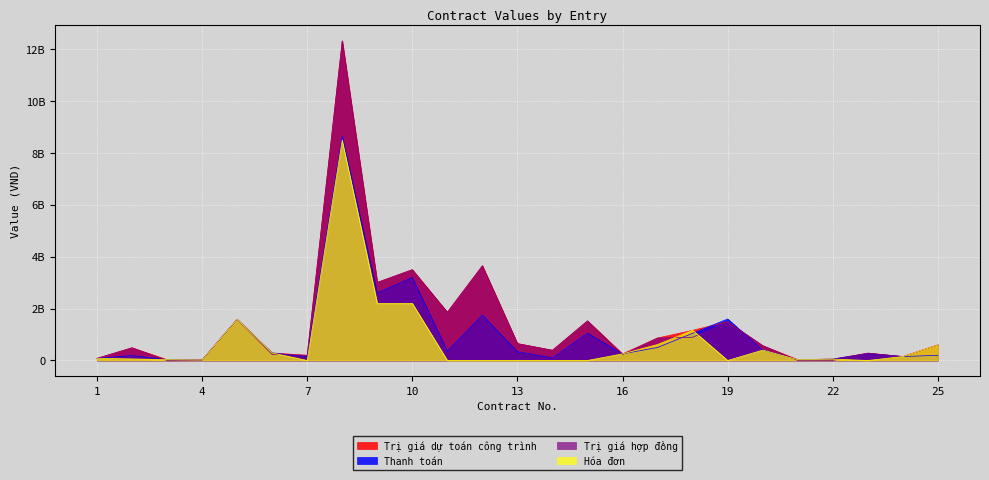

What is the average value of the Thanh toán series?

996004251